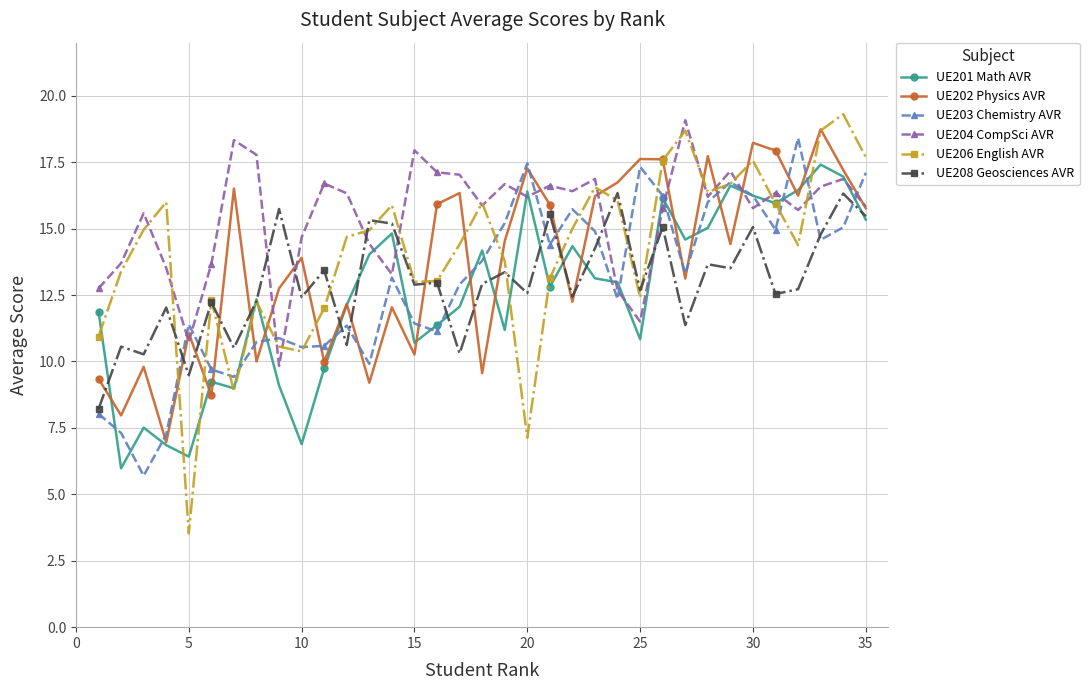

What is the lowest value of the UE206 English AVR series?

3.5